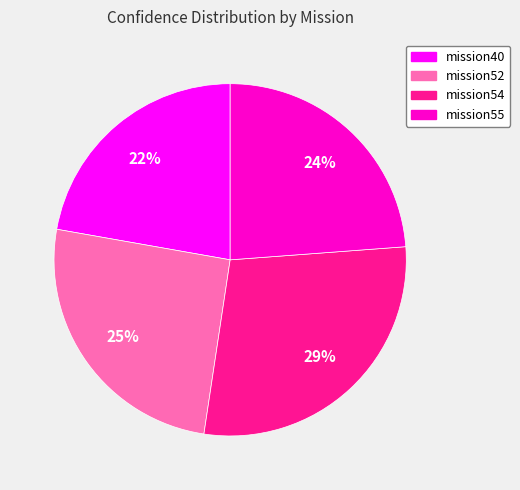

Which slice is the largest?

mission54